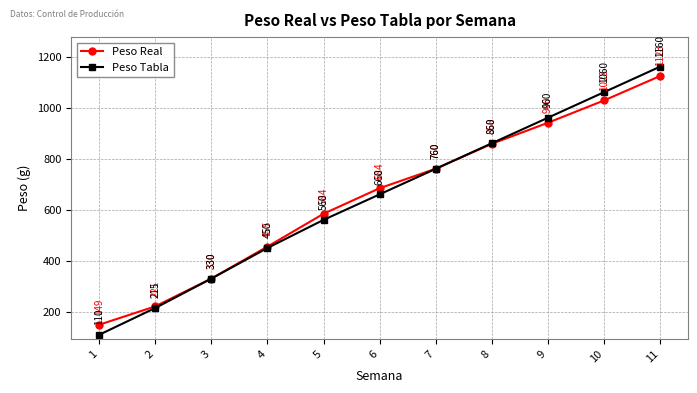

At which category is the sum across all series the highest?

11